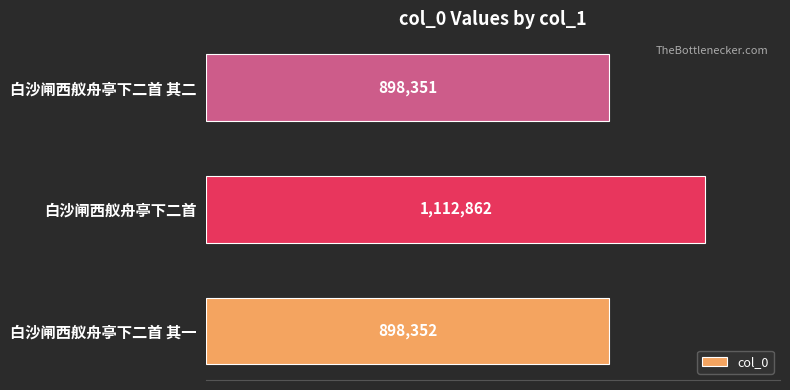

What is the smallest value displayed?

898351